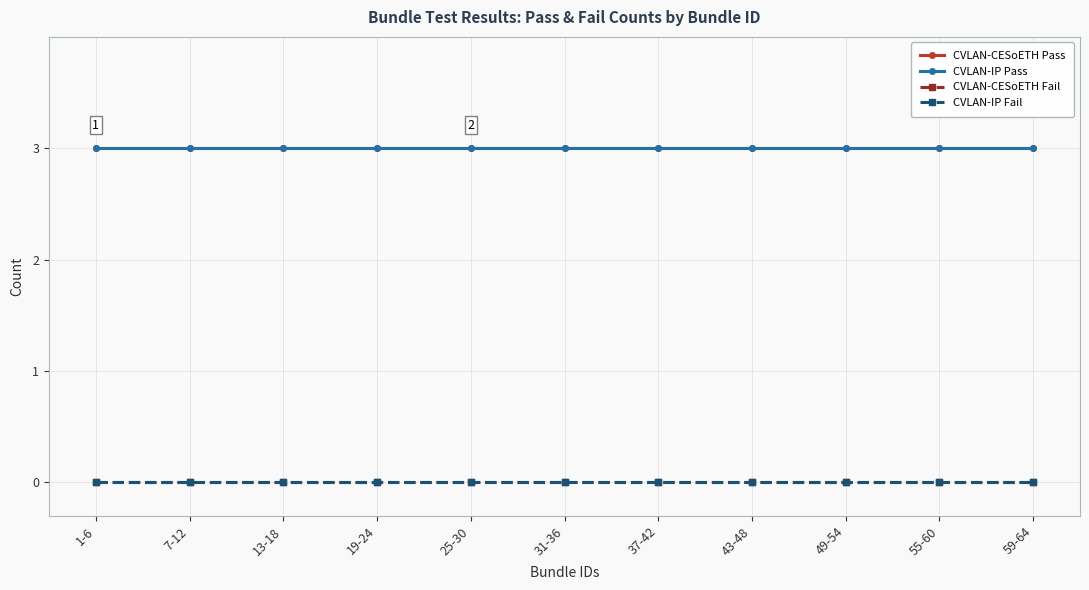

Is it true that CVLAN-CESoETH Fail equals 0 at 13-18?

True